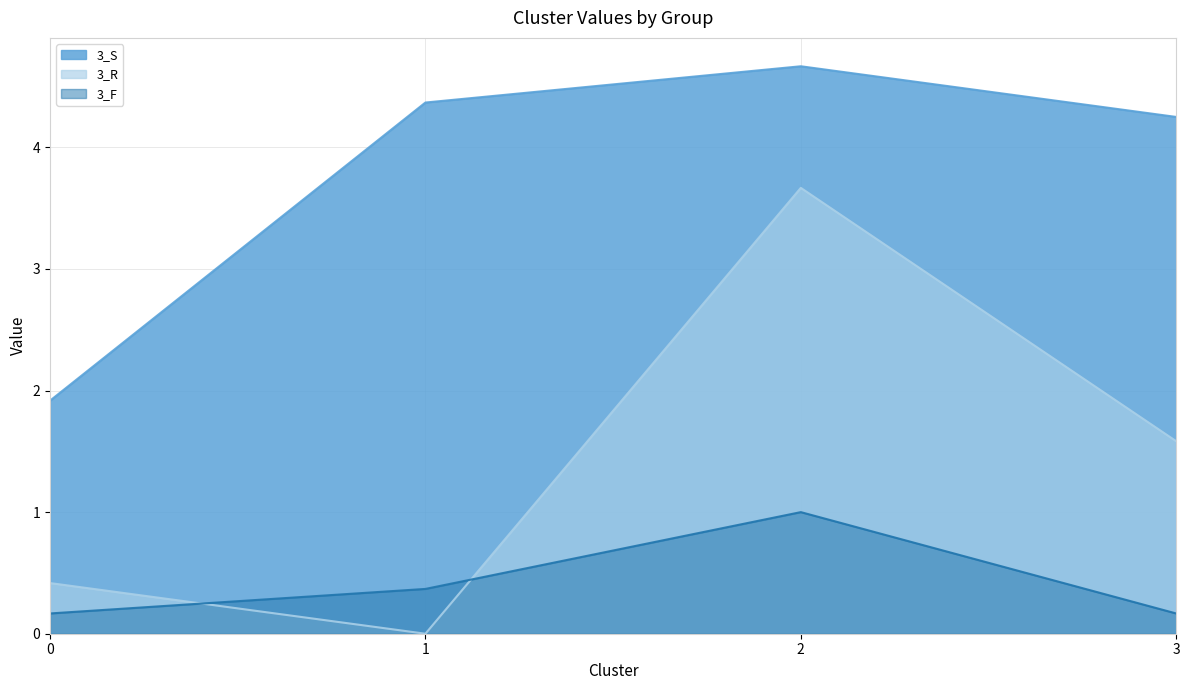

What is the total value across all series at 0?

2.5